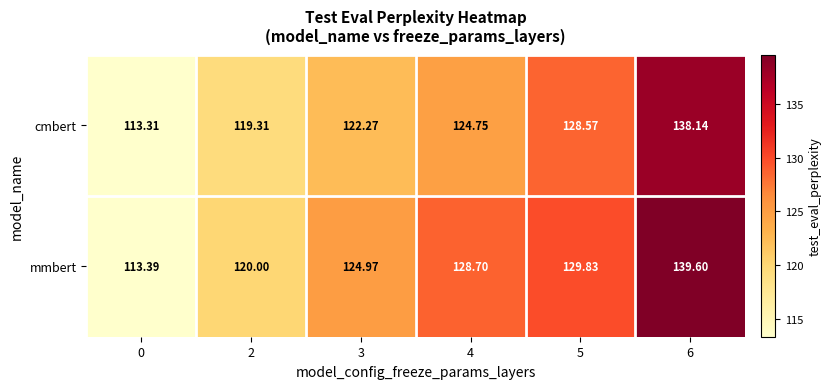

List the series in order of their peak value, lowest first.

cmbert, mmbert